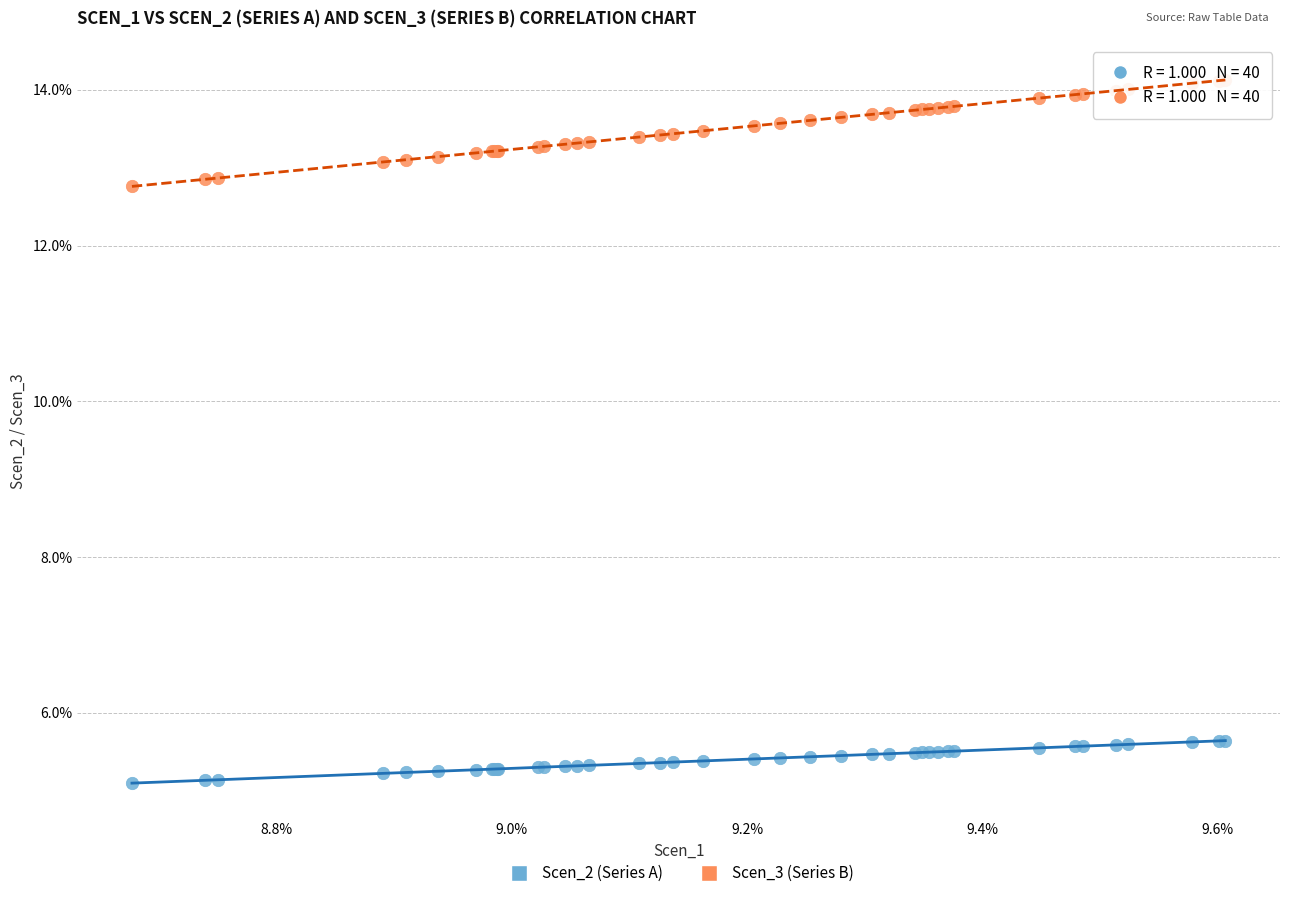

Which series has the widest spread of Y values?

Scen_3 (Series B)